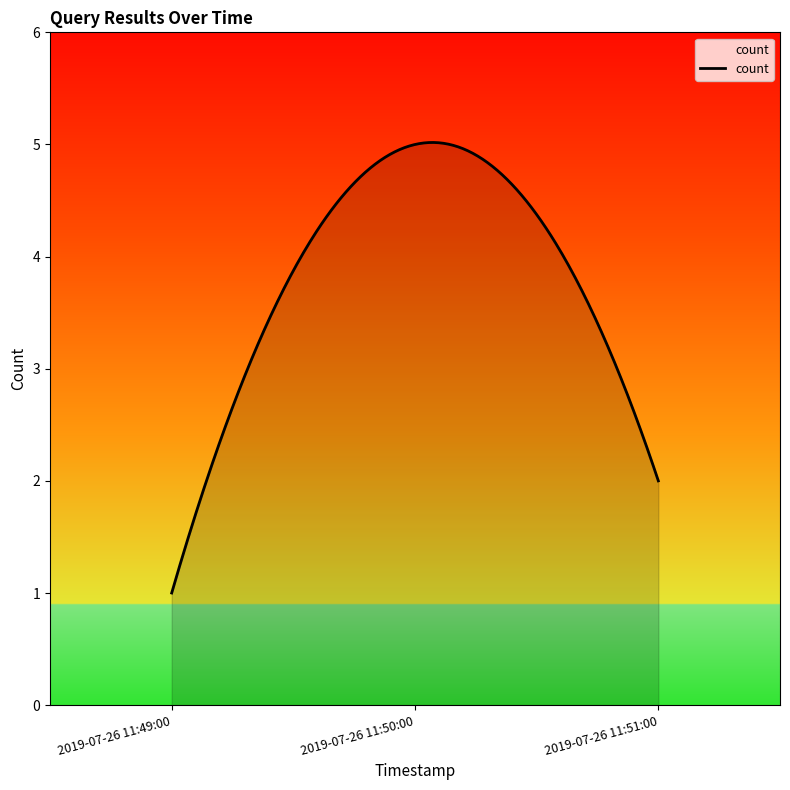

What is the smallest value displayed?

1.0